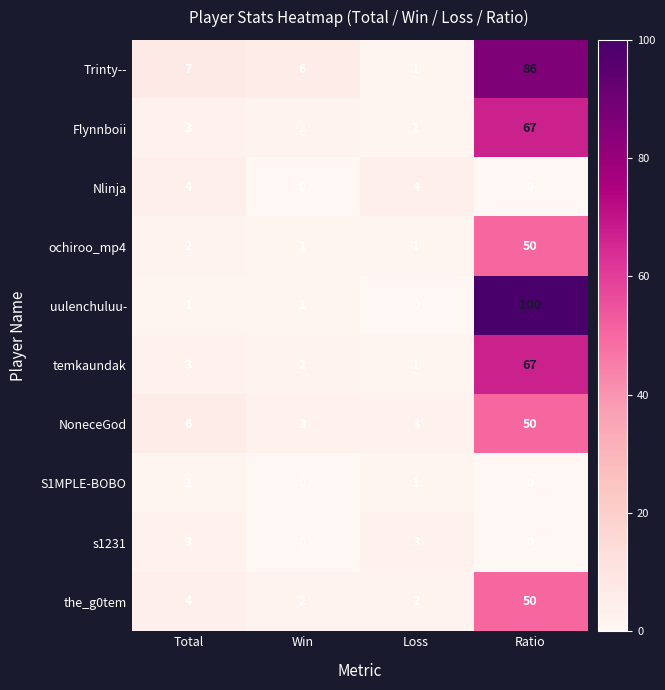

Between Win and Ratio, which is larger?

Ratio